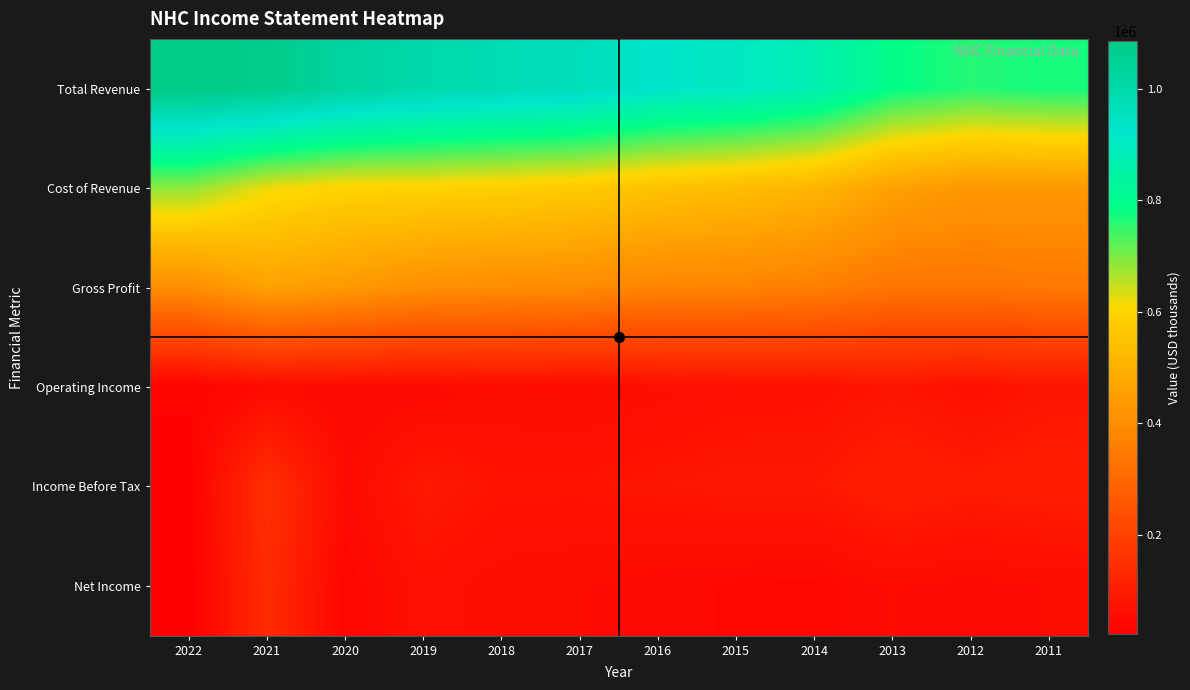

Reading left to right, what are all the values shown in this chart?

Total Revenue: 2022=1085700	2021=1074300	2020=1028200	2019=996400	2018=980300	2017=963900	2016=923600	2015=906600	2014=871700	2013=789000	2012=761000	2011=773200
Cost of Revenue: 2022=686200	2021=618700	2020=594100	2019=592800	2018=582700	2017=572000	2016=548000	2015=532700	2014=510200	2013=453600	2012=426900	2011=428700
Gross Profit: 2022=399600	2021=455600	2020=434100	2019=403600	2018=397600	2017=391900	2016=375600	2015=373900	2014=361400	2013=335400	2012=334100	2011=344600
Operating Income: 2022=31900	2021=50900	2020=48200	2019=49000	2018=56100	2017=54100	2016=60500	2015=67100	2014=68000	2013=77500	2012=68200	2011=78900
Income Before Tax: 2022=27200	2021=150000	2020=52400	2019=88000	2018=74900	2017=74500	2016=80200	2015=85300	2014=85200	2013=102200	2012=93500	2011=99400
Net Income: 2022=22400	2021=138600	2020=41900	2019=68200	2018=59000	2017=56200	2016=50500	2015=46300	2014=44700	2013=55900	2012=50600	2011=56300